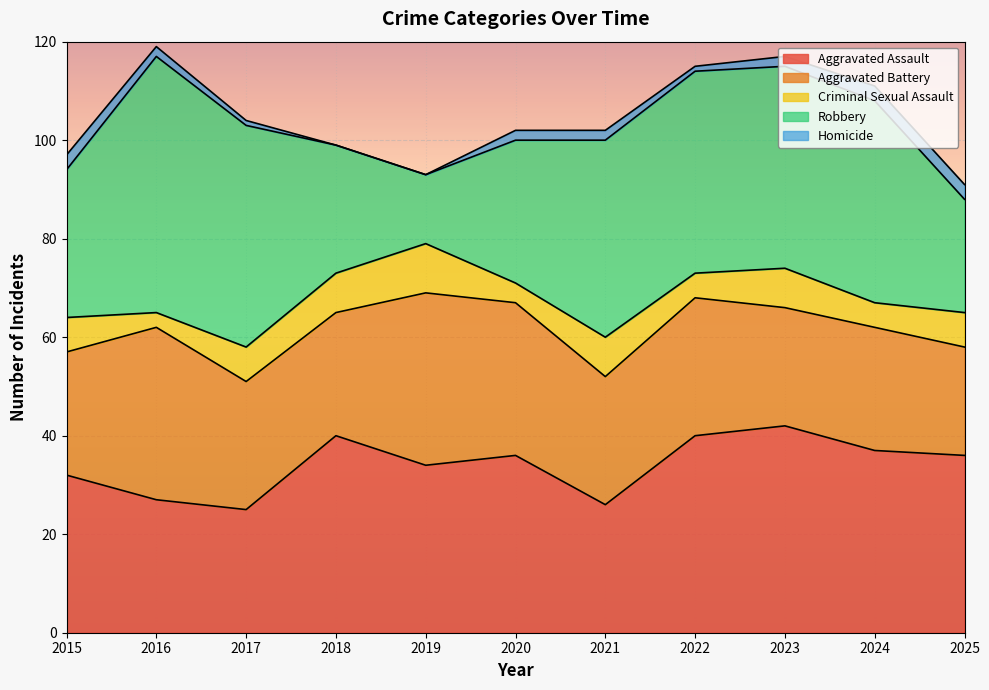

Rank the series at 2024 from highest to lowest value.

Robbery, Aggravated Assault, Aggravated Battery, Criminal Sexual Assault, Homicide